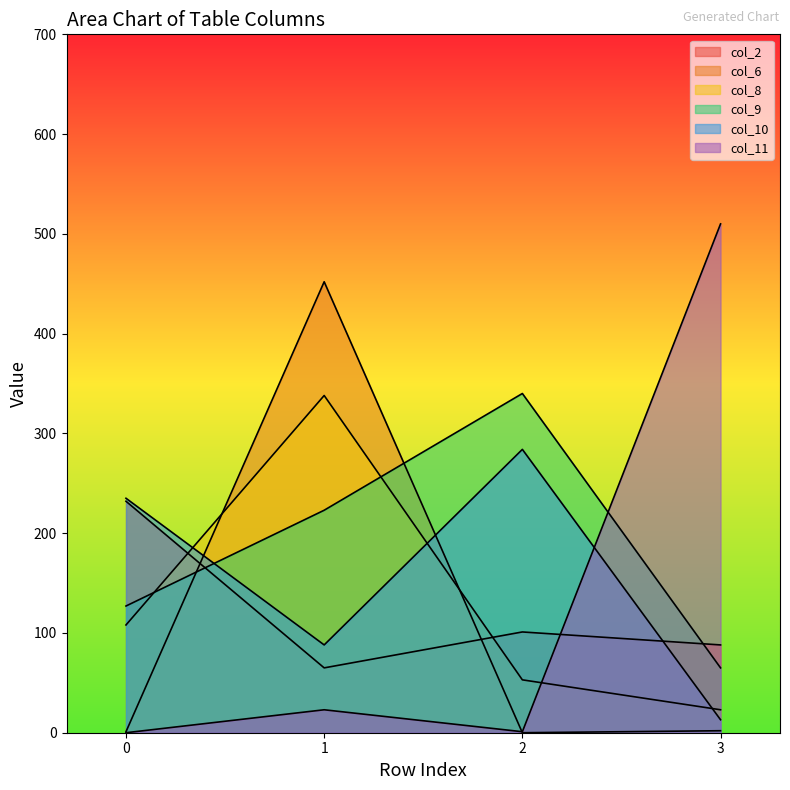

Reading left to right, list all the values displayed in this chart.

col_2: 0=232	1=65	2=101	3=88
col_6: 0=1	1=452	2=0	3=2
col_8: 0=108	1=338	2=53	3=23
col_9: 0=127	1=223	2=340	3=65
col_10: 0=235	1=88	2=284	3=13
col_11: 0=0	1=23	2=1	3=510